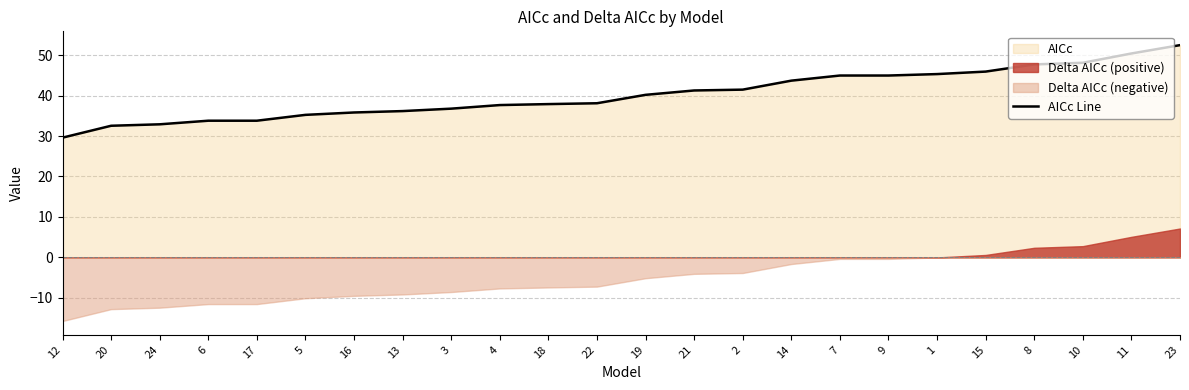

Which category has the highest value across all series?

23